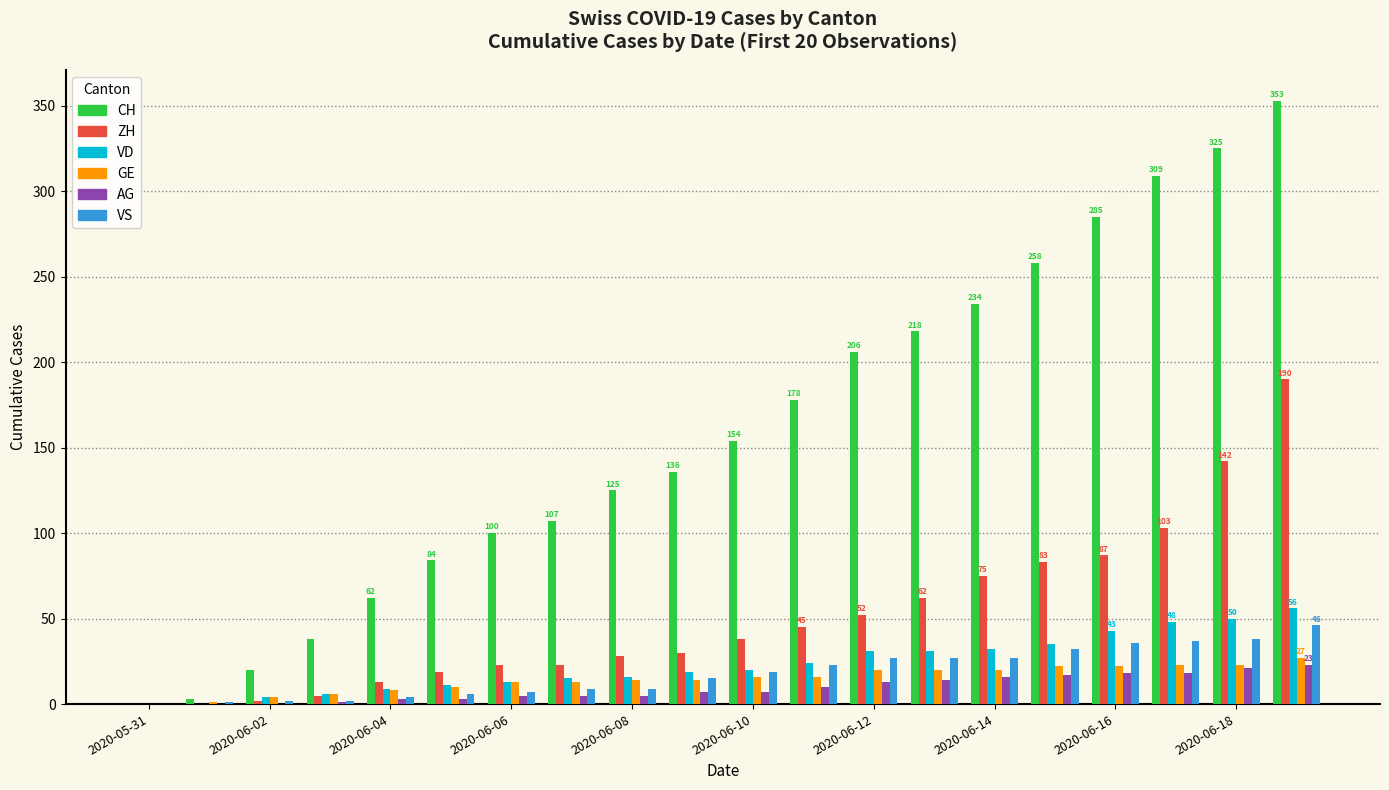

What is the greatest value displayed?

353